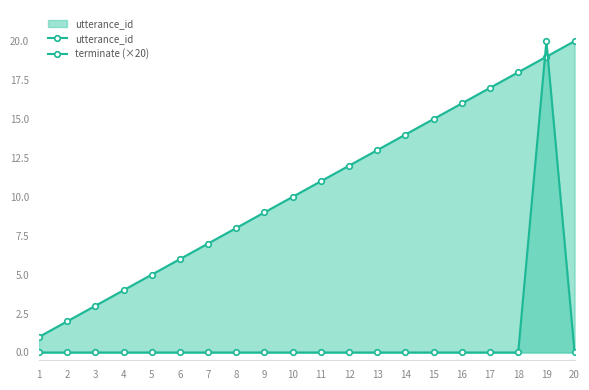

At which label is utterance_id closest to 10?

10